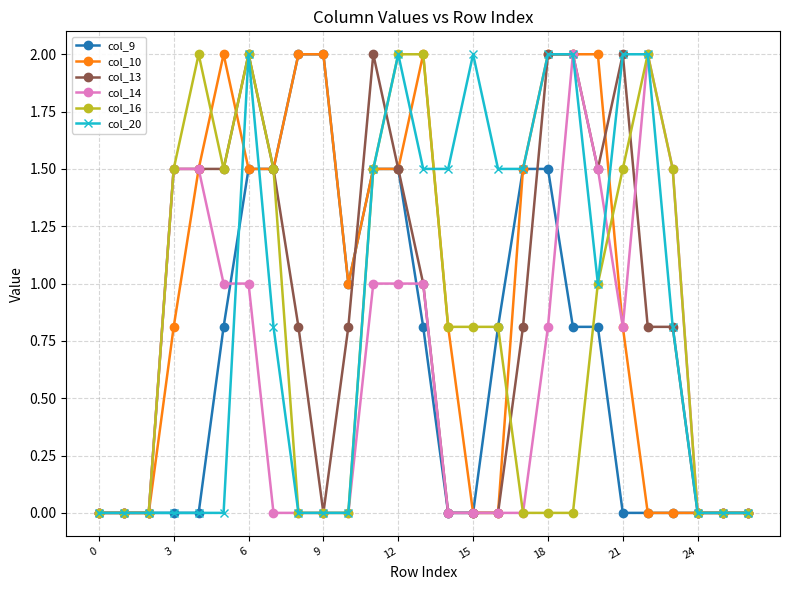

What is the greatest value displayed?

2.0